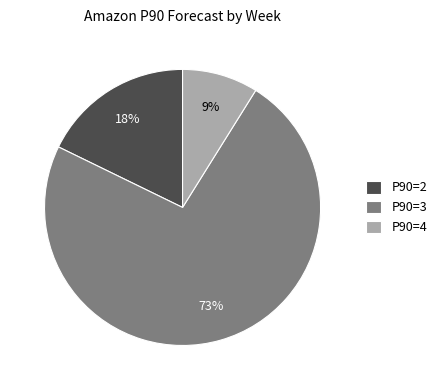

Is there any slice that represents more than half of the pie?

Yes